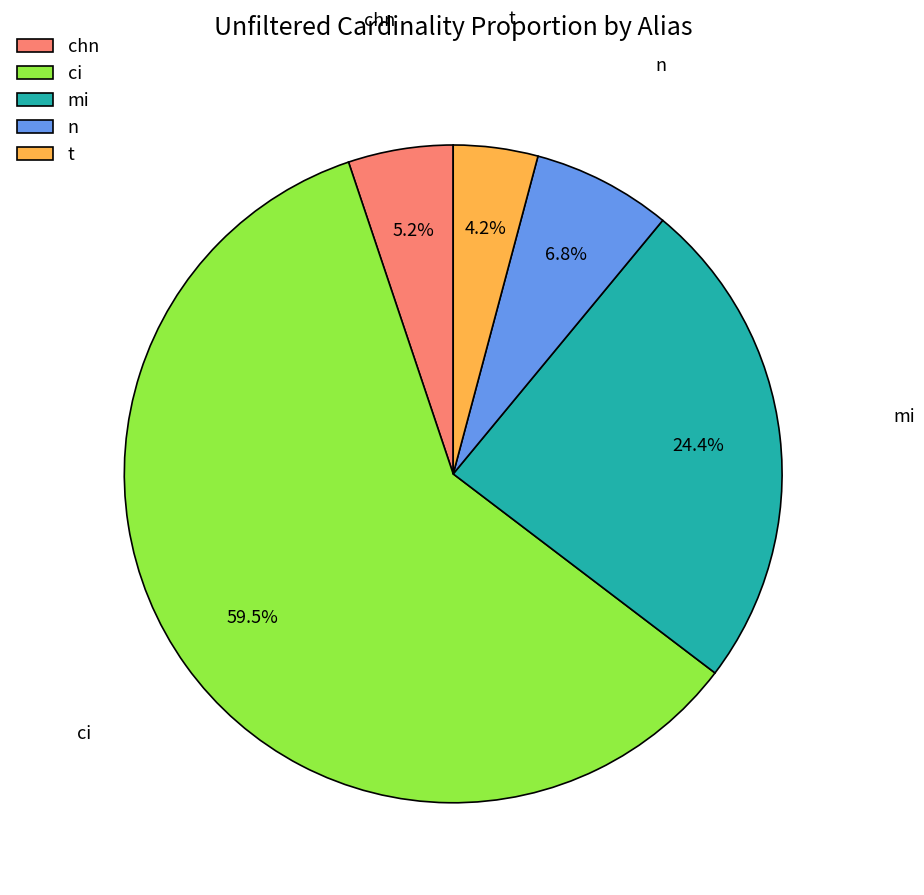

To the nearest percent, what is the combined percentage of n and ci?

66%